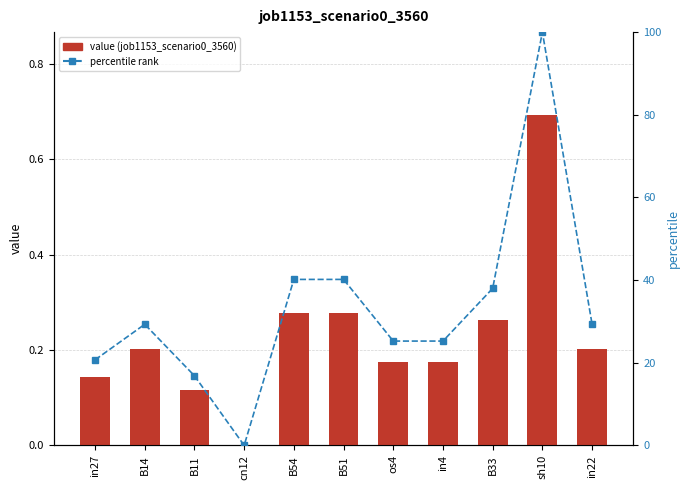

True or false: job1153_scenario0_3560 has a value of 0.2 at in22.

True